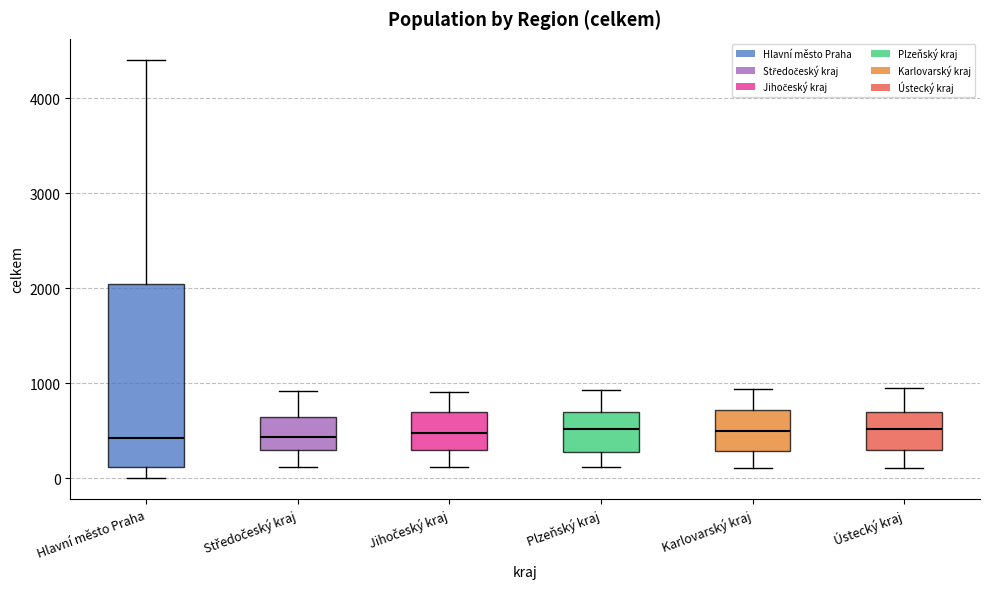

Reading left to right, read every box against the y-axis: the position of its median line, the range the box covers, and the ends of its whiskers. The values are not printed on the chart, so give them approximately, as read against the axis.

Hlavní město Praha: median 400, box 100 to 2000, whiskers 0 to 4400
Středočeský kraj: median 400, box 300 to 600, whiskers 100 to 900
Jihočeský kraj: median 500, box 300 to 700, whiskers 100 to 900
Plzeňský kraj: median 500, box 300 to 700, whiskers 100 to 900
Karlovarský kraj: median 500, box 300 to 700, whiskers 100 to 900
Ústecký kraj: median 500, box 300 to 700, whiskers 100 to 1000